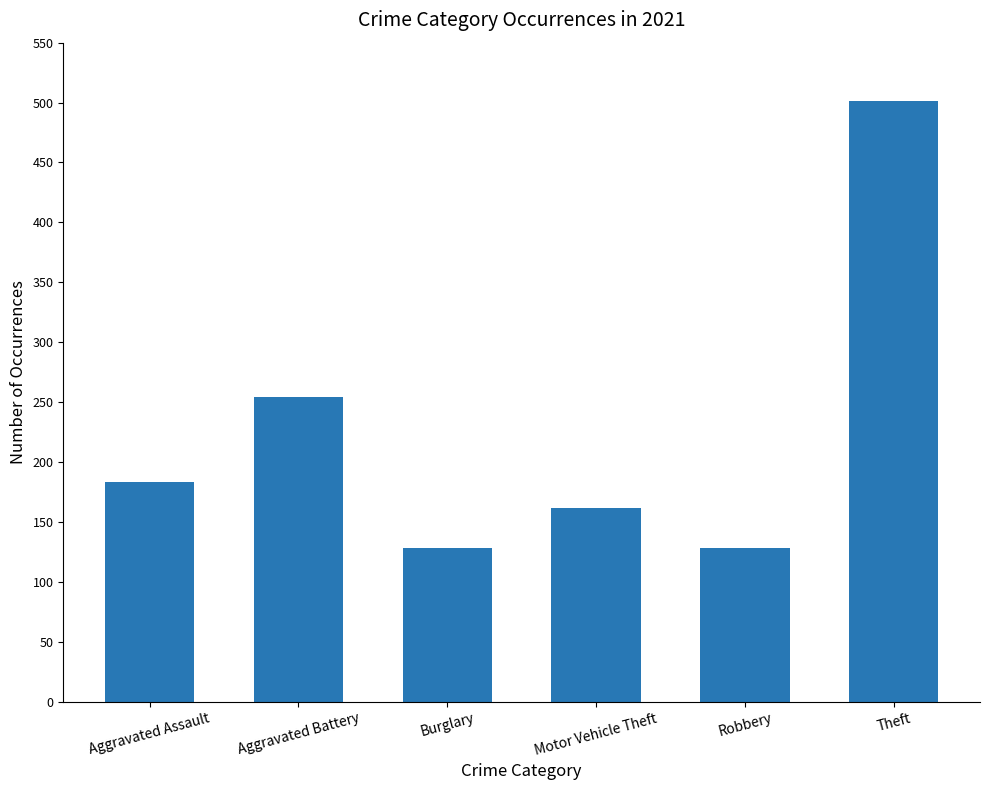

What is the average value?

226